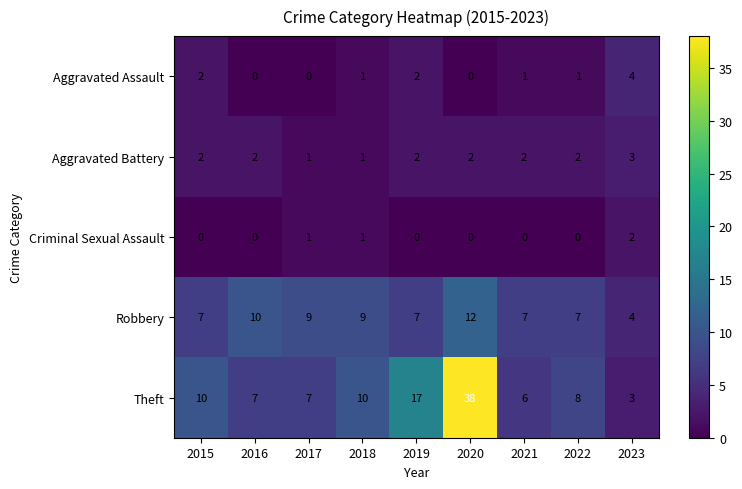

Which series has the widest spread of values?

Theft